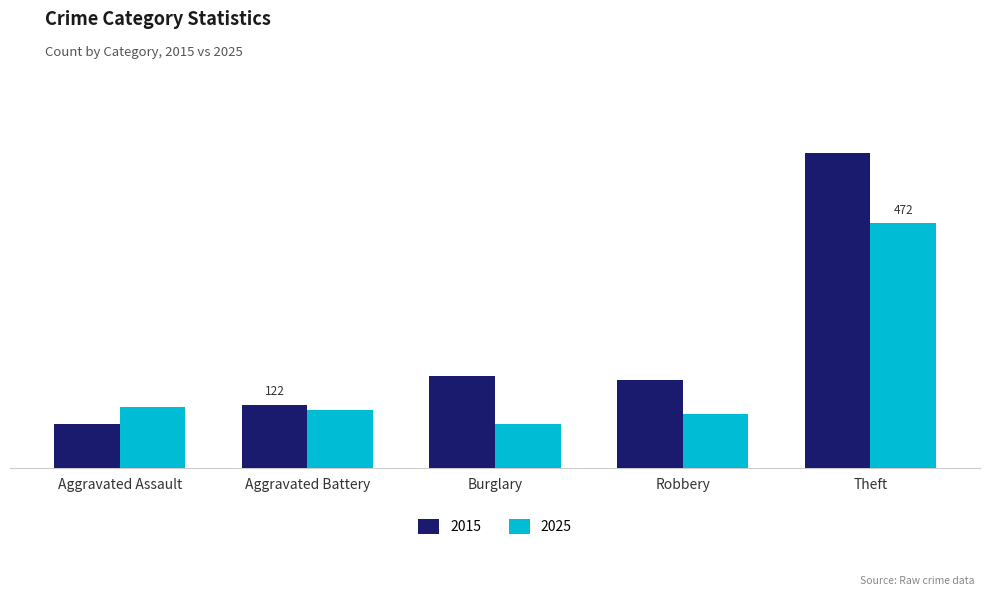

What are all the series names shown in the legend?

2015, 2025